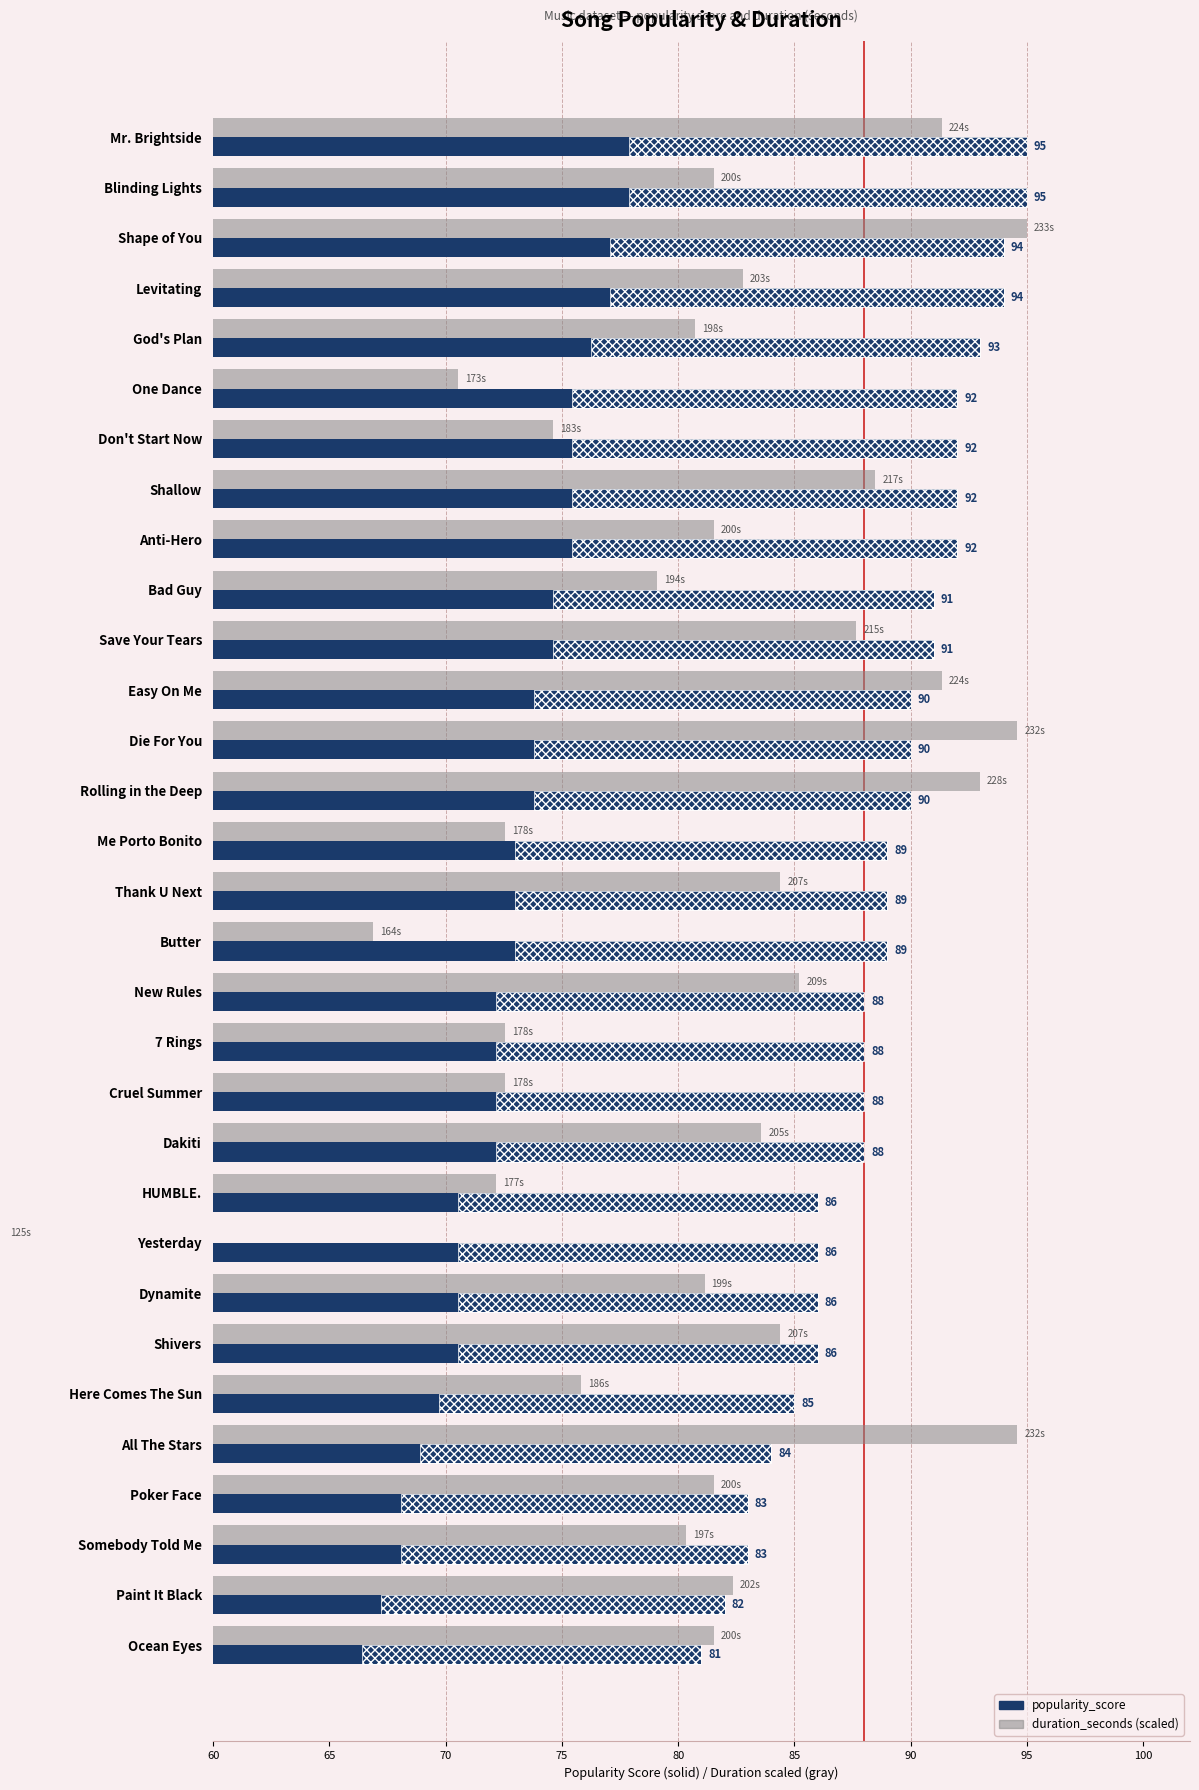

At how many categories does at least one series exceed 76?

31